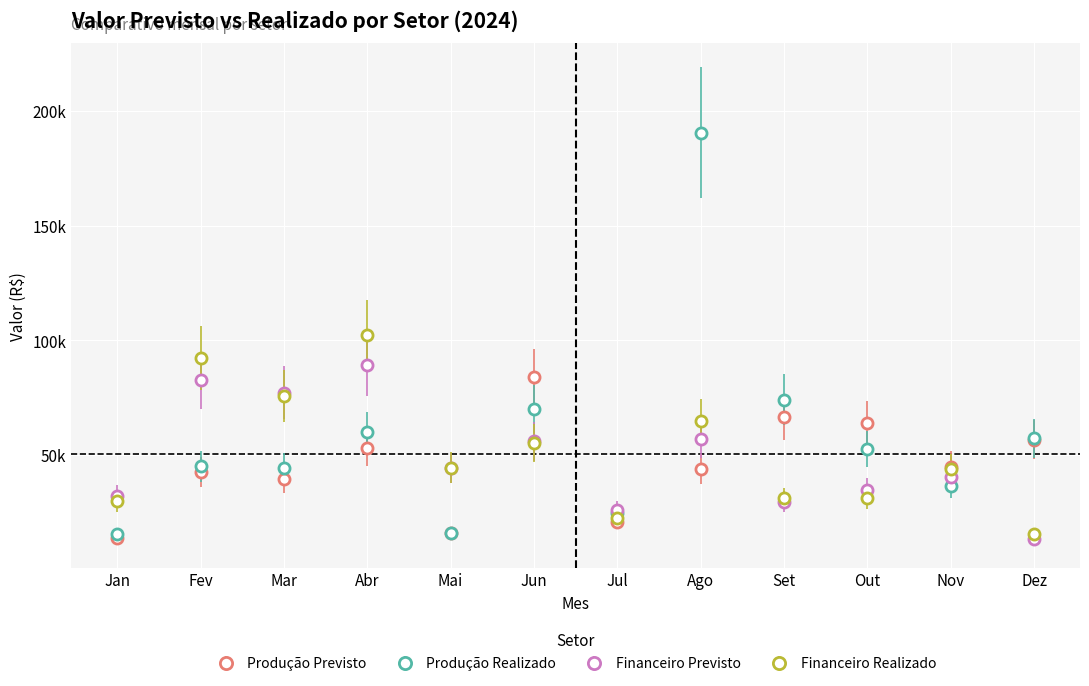

What position from the left is Jul?

7